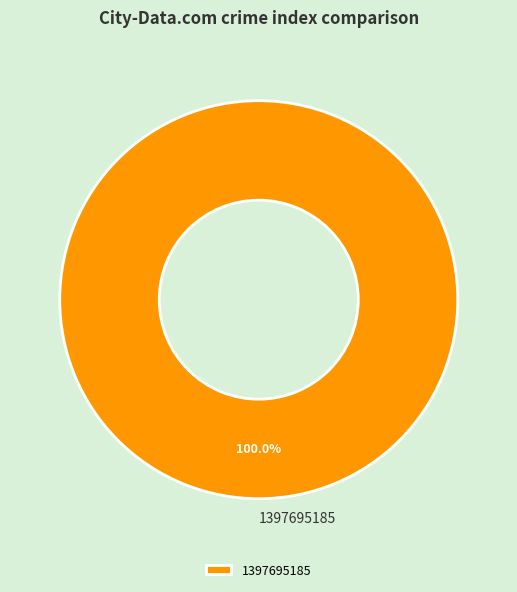

Rank the categories by value from lowest to highest.

1397695185